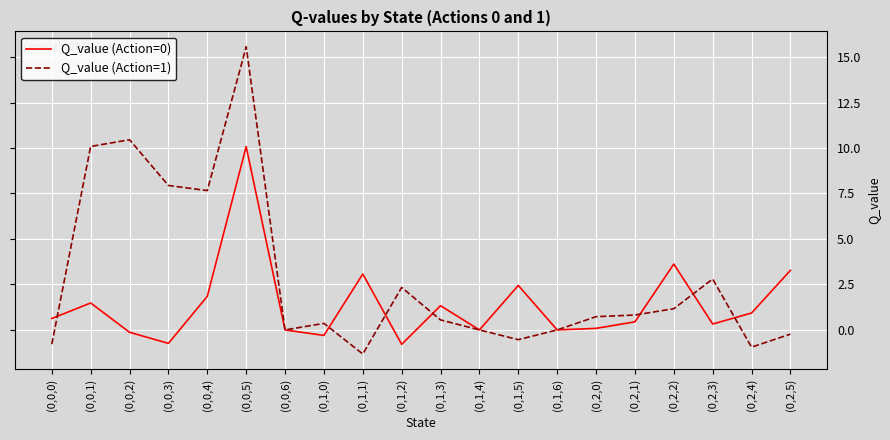

Which series has the widest spread of values?

Q_value (Action=1)